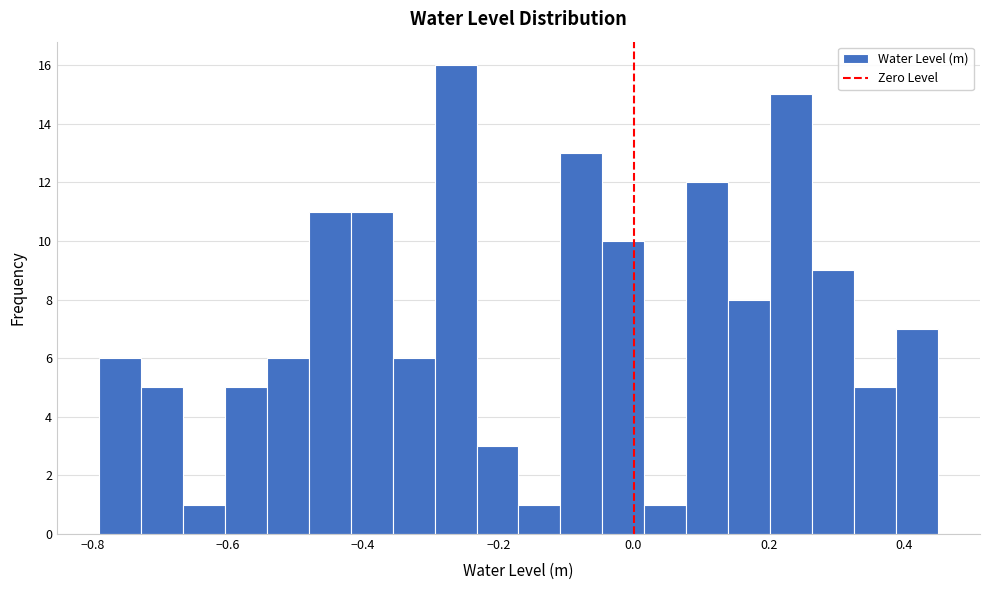

Read against the x-axis, roughly where is the centre of the tallest bar?

-0.26